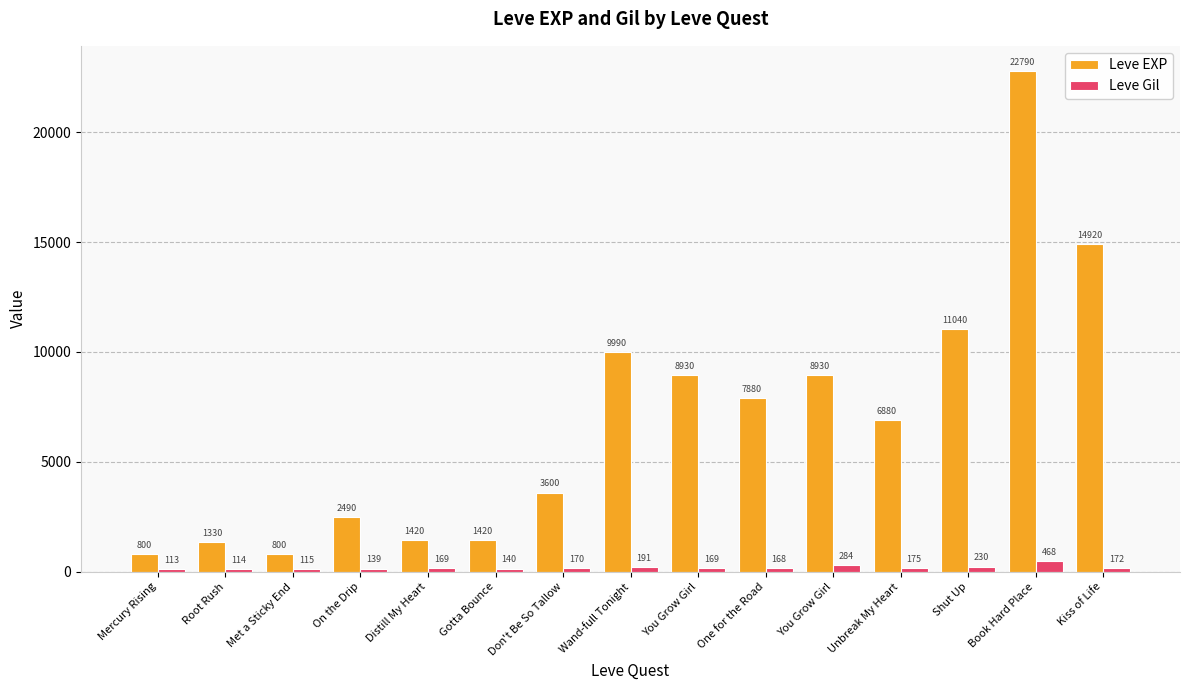

Are the bars horizontal?

No